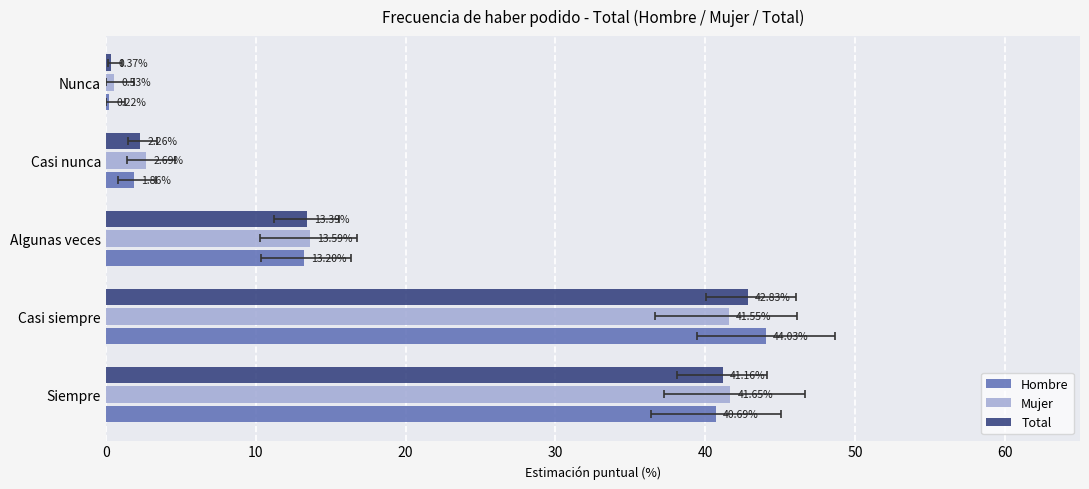

How many bars are there in total?

15